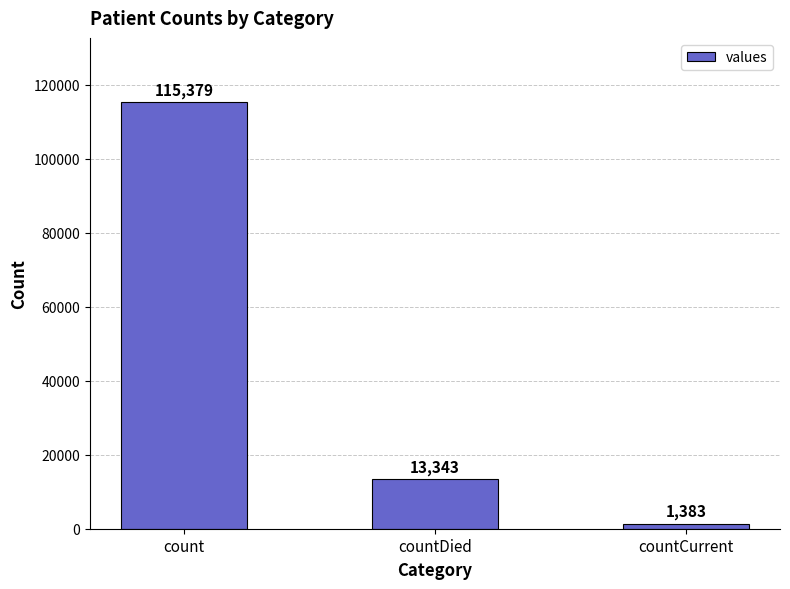

Which category has the highest value across all series?

count